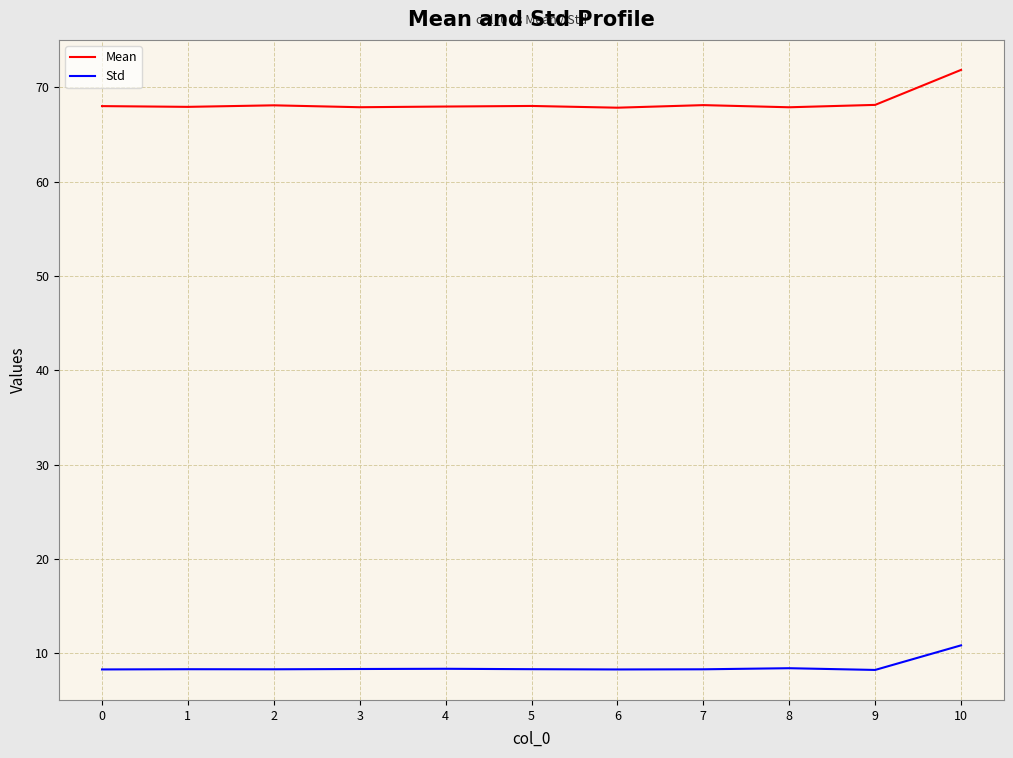

What is the total value across all series at 10?

82.7